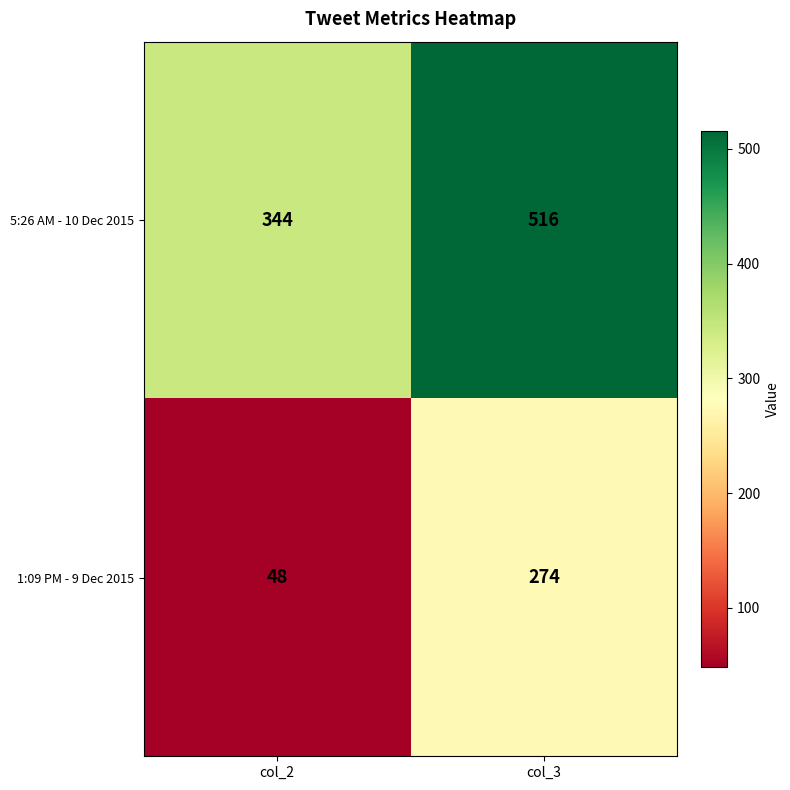

Is it true that 5:26 AM - 10 Dec 2015 equals 102 at col_2?

False